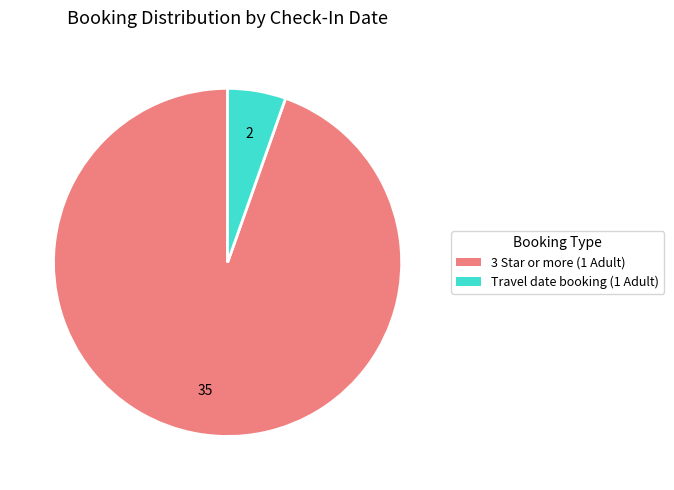

Is there a majority slice in this chart?

Yes